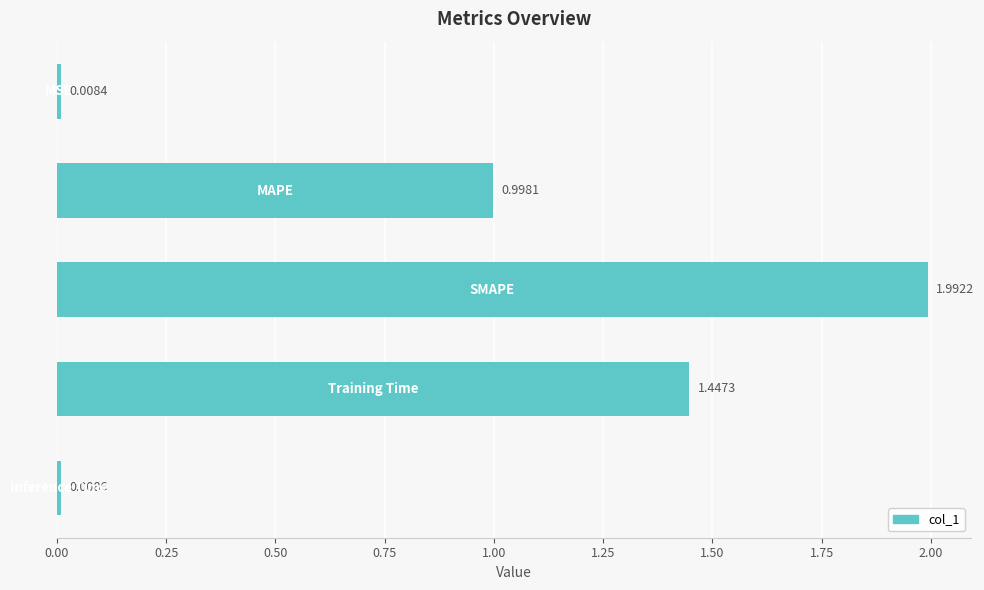

What is the sum of all values?

4.5